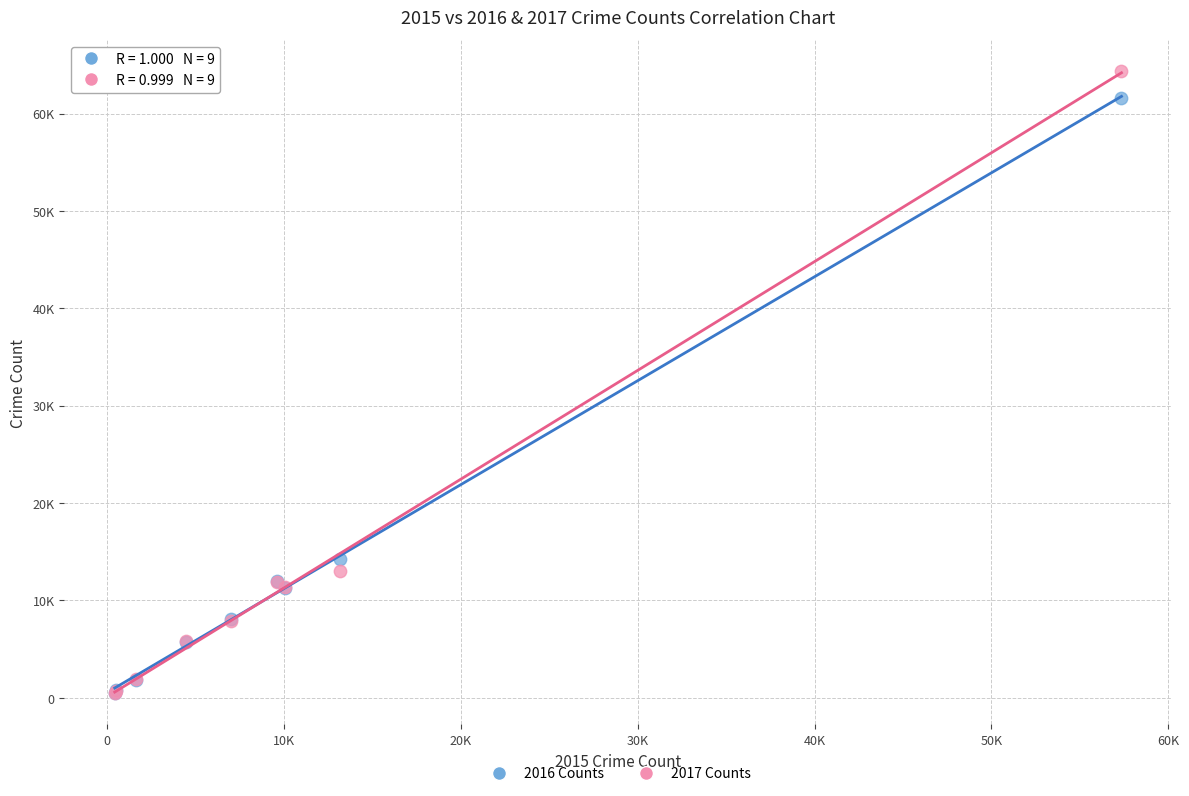

What are all the series names shown in the legend?

2016 Counts, 2017 Counts